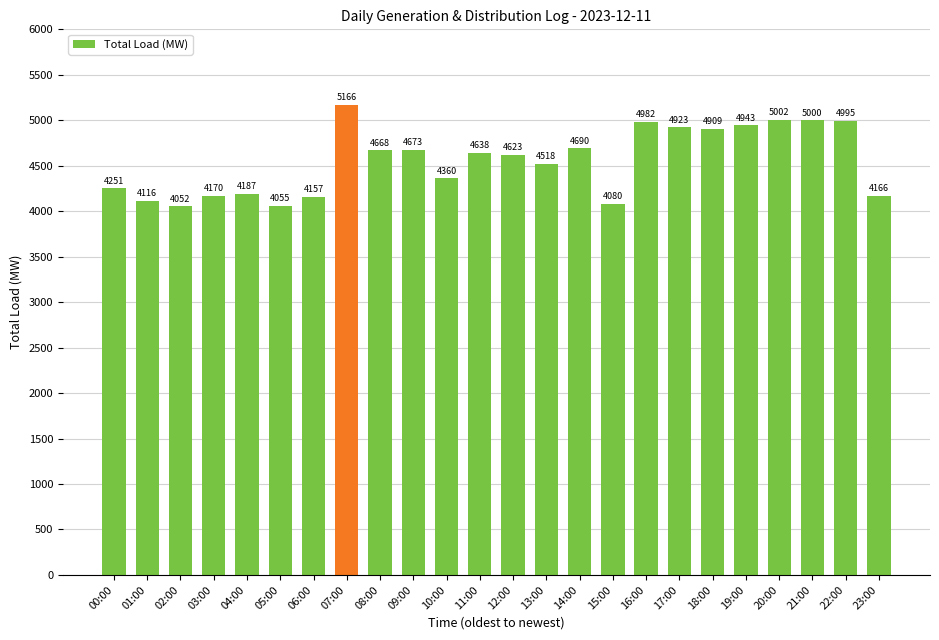

Reading left to right, transcribe all the data shown in this chart.

4251	4116	4052	4170	4187	4055	4157	5166	4668	4673	4360	4638	4623	4518	4690	4080	4982	4923	4909	4943	5002	5000	4995	4166